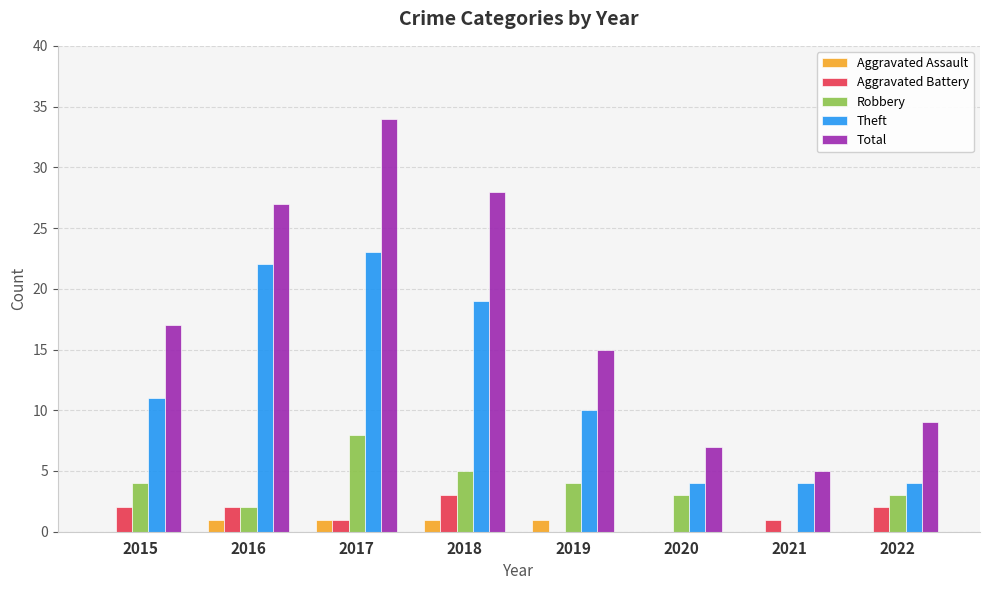

Reading left to right, extract all data points from this chart.

Aggravated Assault: 2015=0	2016=1	2017=1	2018=1	2019=1	2020=0	2021=0	2022=0
Aggravated Battery: 2015=2	2016=2	2017=1	2018=3	2019=0	2020=0	2021=1	2022=2
Robbery: 2015=4	2016=2	2017=8	2018=5	2019=4	2020=3	2021=0	2022=3
Theft: 2015=11	2016=22	2017=23	2018=19	2019=10	2020=4	2021=4	2022=4
Total: 2015=17	2016=27	2017=34	2018=28	2019=15	2020=7	2021=5	2022=9